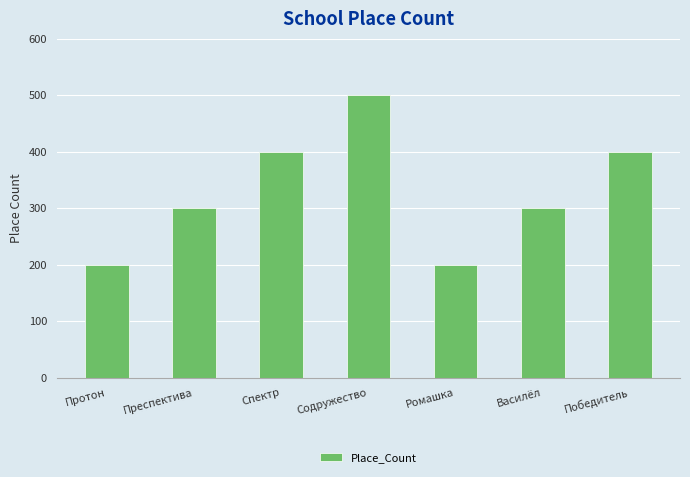

What is the sum of all values?

2300